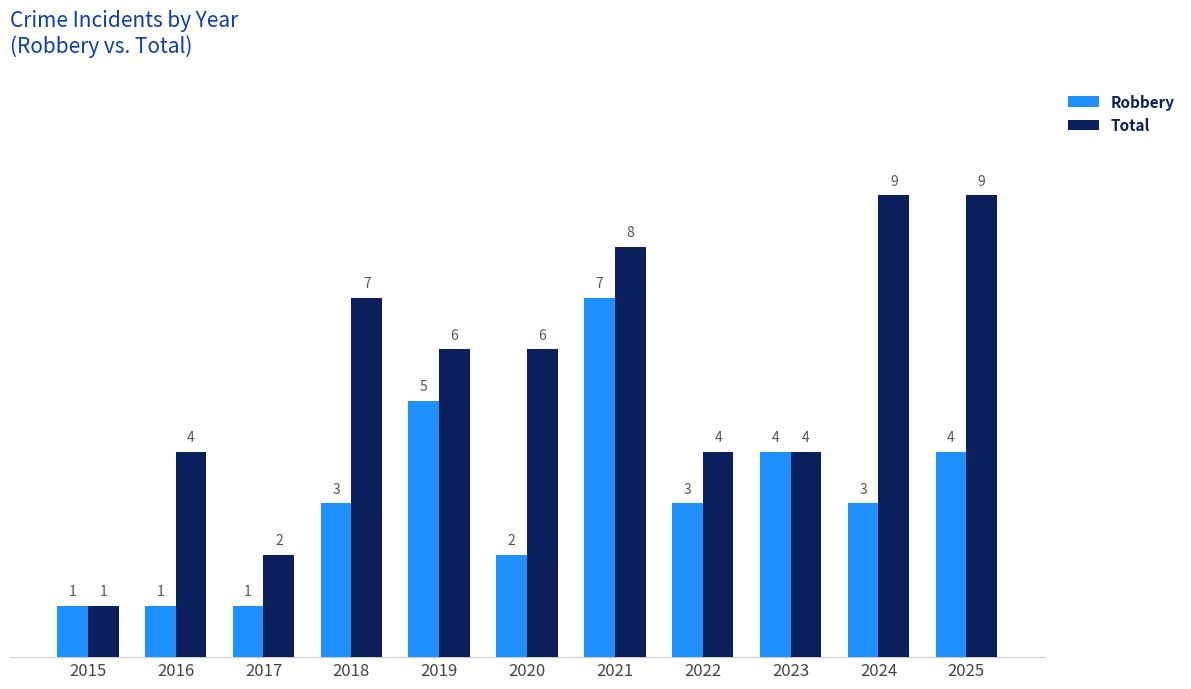

What is the sum of the Robbery values at 2015 and 2018?

4